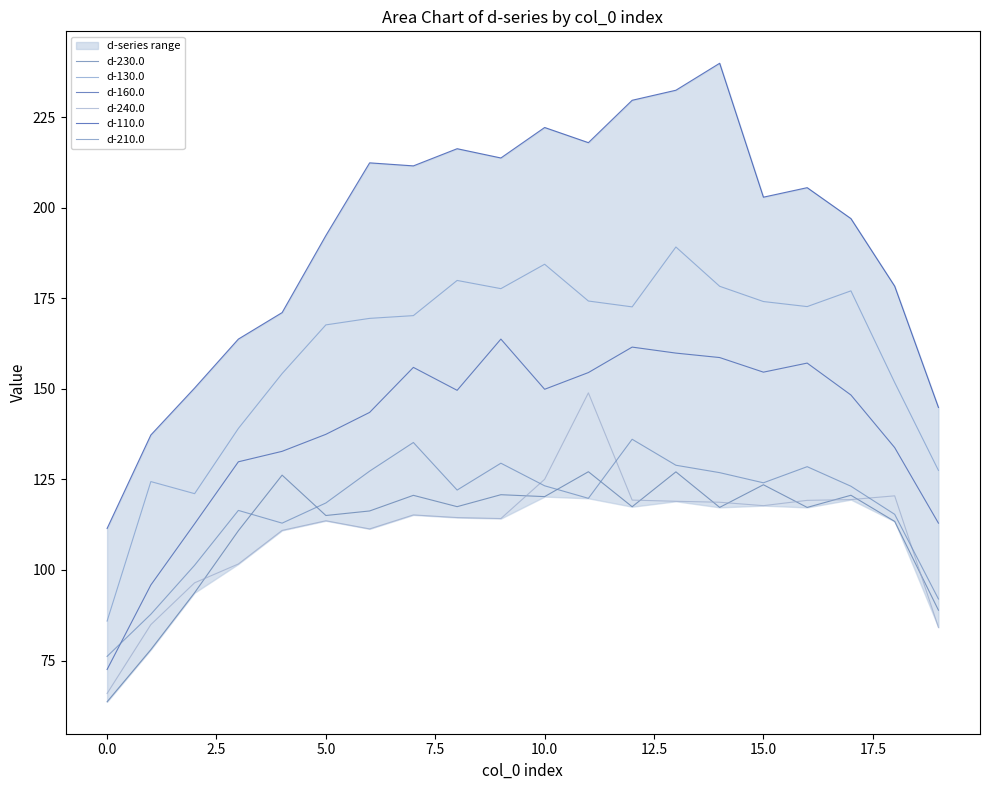

At 10, list the series in order from smallest to largest.

d-230.0, d-210.0, d-240.0, d-160.0, d-130.0, d-110.0